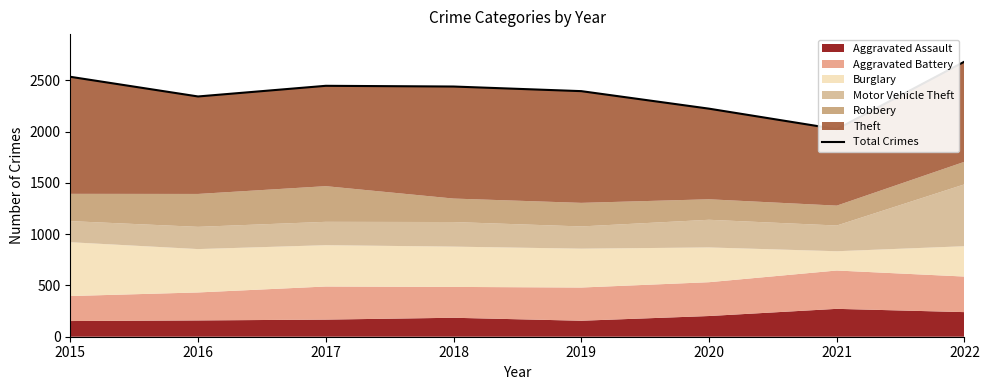

The value at 2020 is 2225. True or false?

True